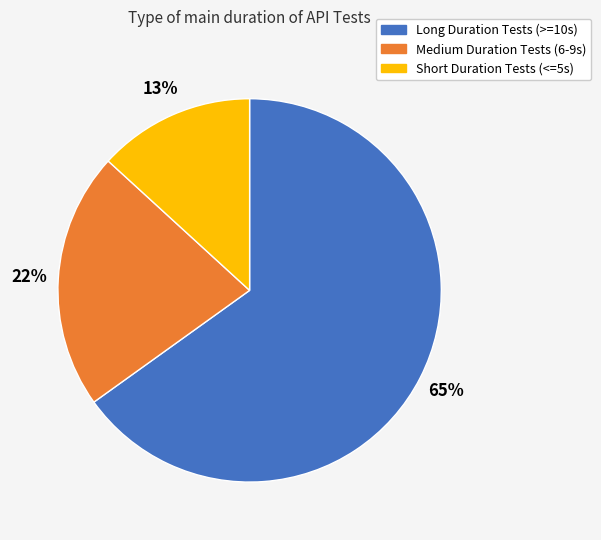

What percentage is the Short Duration Tests (<=5s) slice, to the nearest percent?

13%